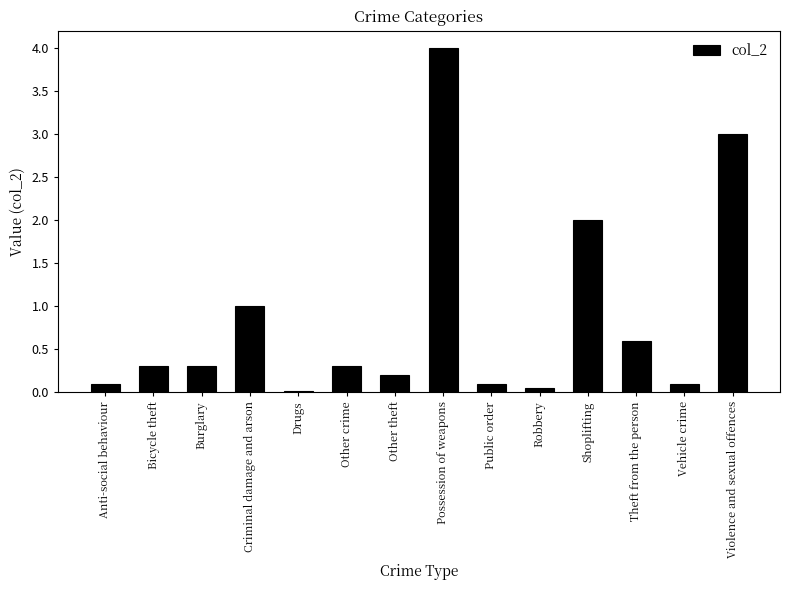

What is the change in value from Possession of weapons to Theft from the person?

-3.4